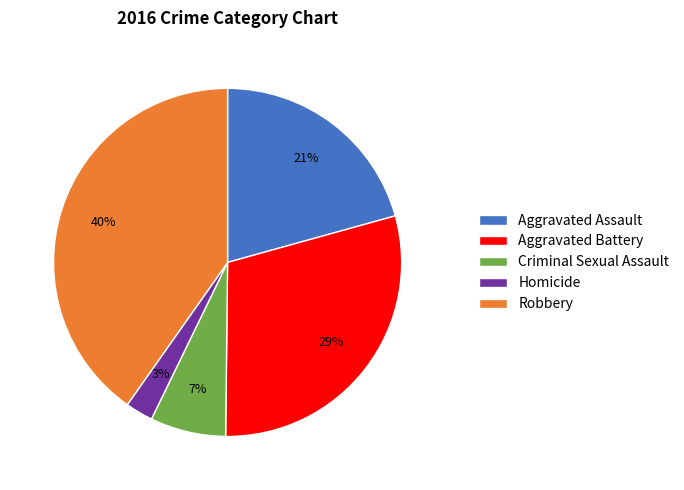

Is it true that Aggravated Battery is 29% of the pie?

True